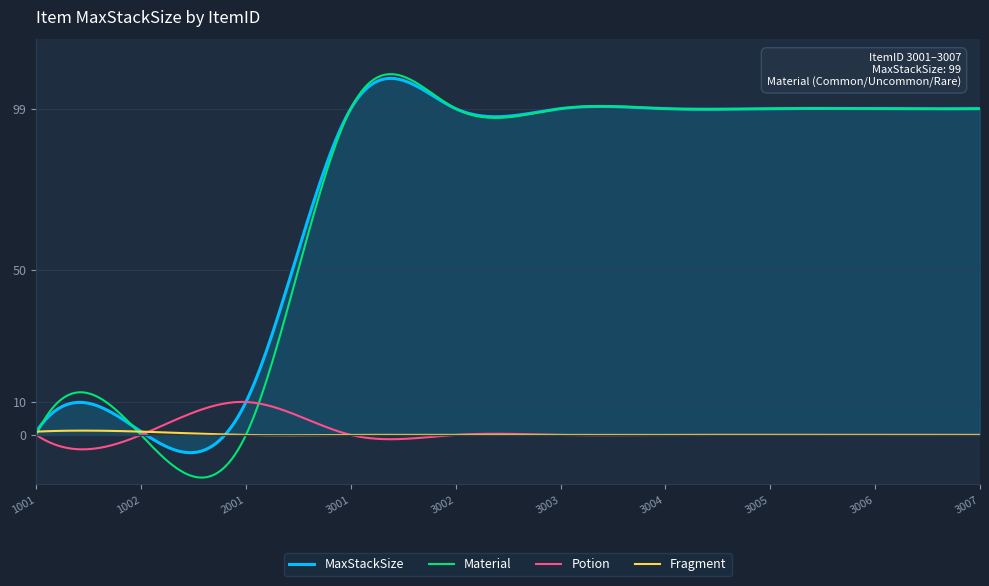

What is the minimum value shown in the chart?

-12.9